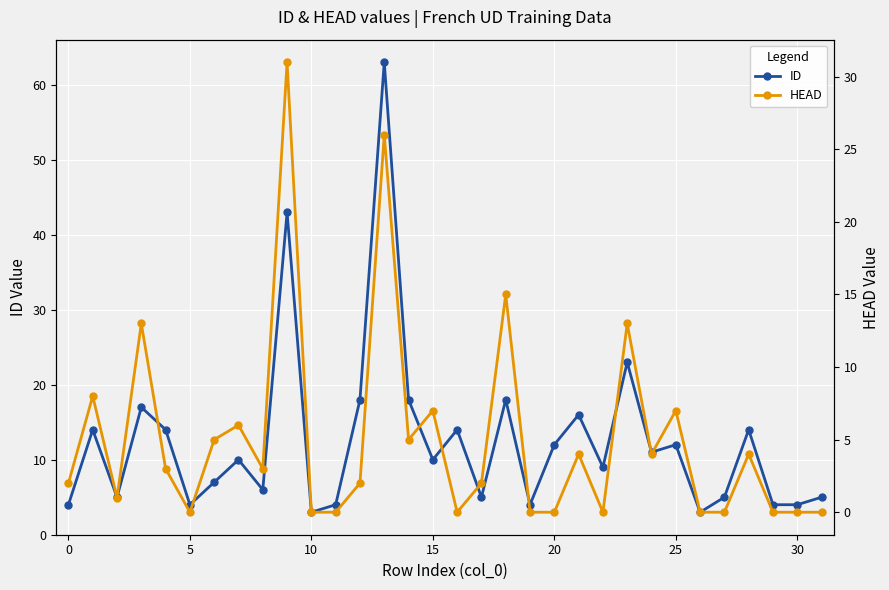

Reading right to left, transcribe all the data shown in this chart.

ID: 5	4	4	14	5	3	12	11	23	9	16	12	4	18	5	14	10	18	63	18	4	3	43	6	10	7	4	14	17	5	14	4
HEAD: 0	0	0	4	0	0	7	4	13	0	4	0	0	15	2	0	7	5	26	2	0	0	31	3	6	5	0	3	13	1	8	2